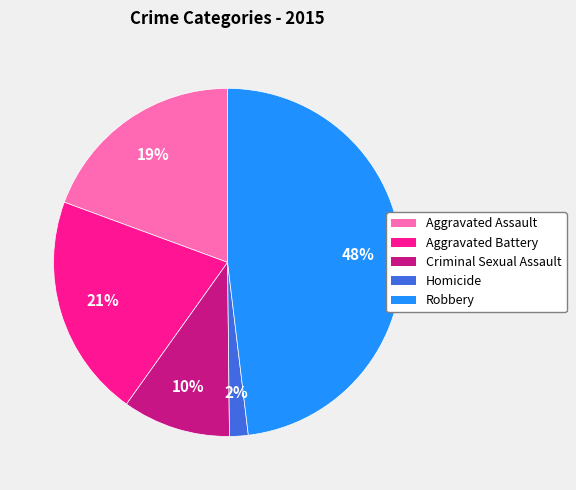

To the nearest percent, what is the average slice percentage?

20%